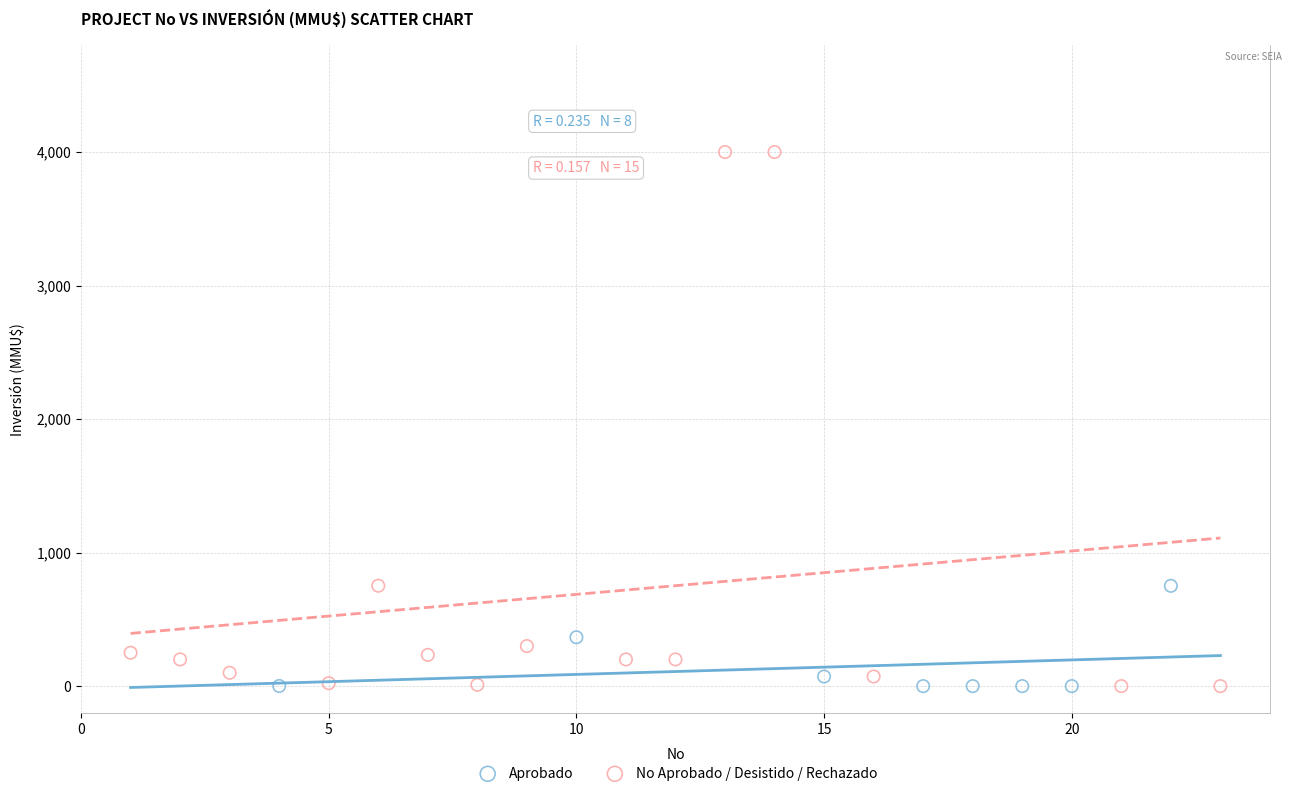

What are all the series names shown in the legend?

Aprobado, No Aprobado / Desistido / Rechazado